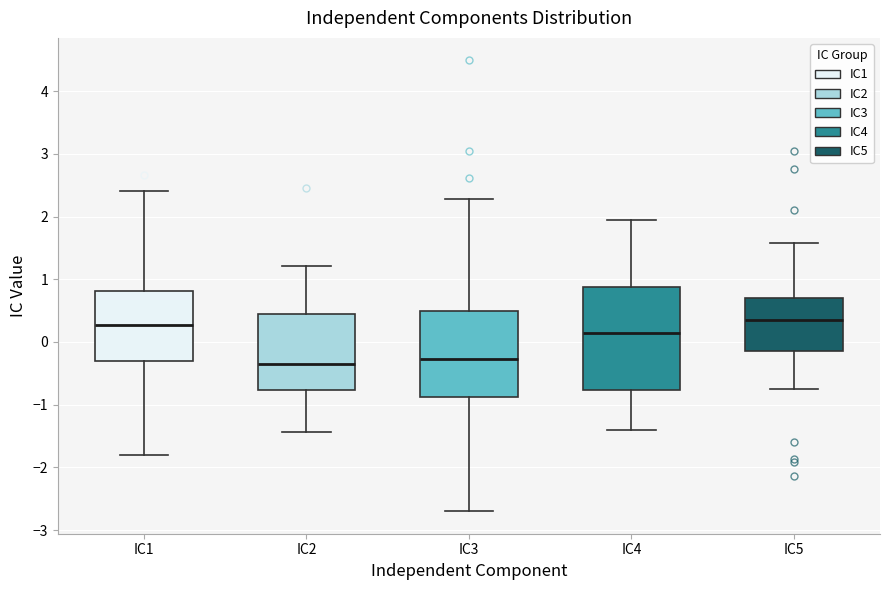

Reading left to right, transcribe this box plot: for each box, give where its median line is, the range the box spans, and where its two whiskers end, as read against the y-axis. The values are not printed on the chart, so give them approximately, as read against the axis.

IC1: median 0.3, box -0.3 to 0.8, whiskers -1.8 to 2.4
IC2: median -0.3, box -0.8 to 0.4, whiskers -1.4 to 1.2
IC3: median -0.3, box -0.9 to 0.5, whiskers -2.7 to 2.3
IC4: median 0.1, box -0.8 to 0.9, whiskers -1.4 to 1.9
IC5: median 0.4, box -0.1 to 0.7, whiskers -0.8 to 1.6